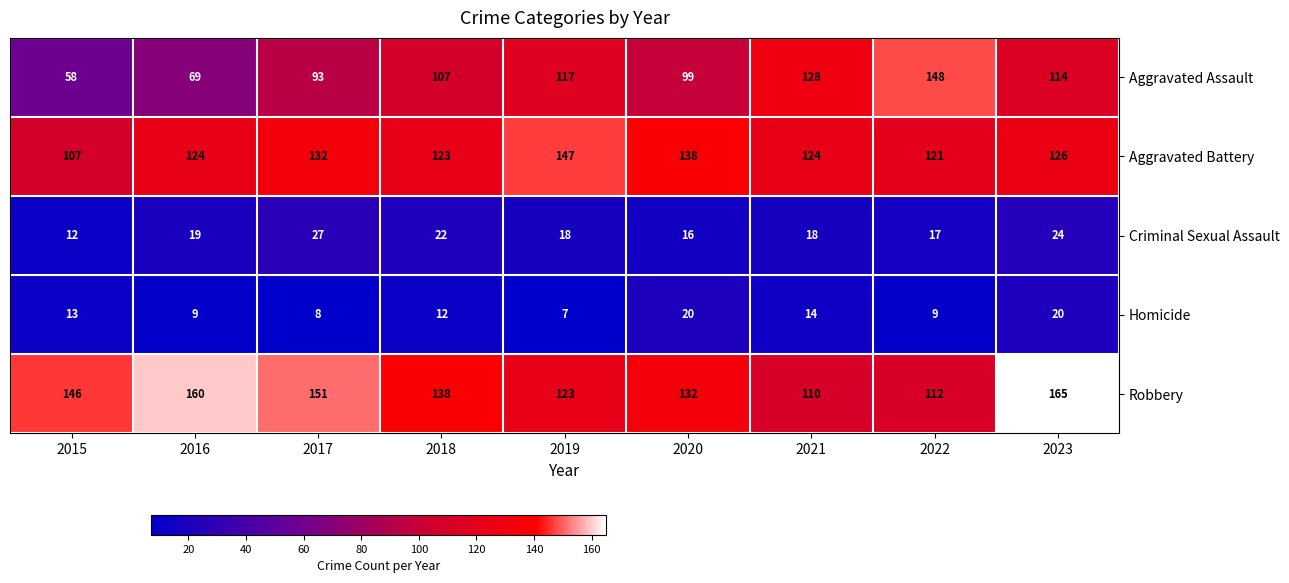

What is the difference between the second highest and minimum values in the Aggravated Assault series?

70